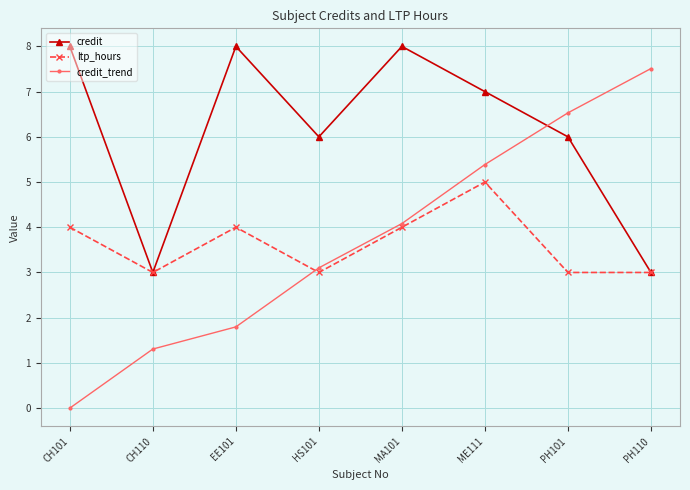

Which series has the widest spread of values?

credit_trend